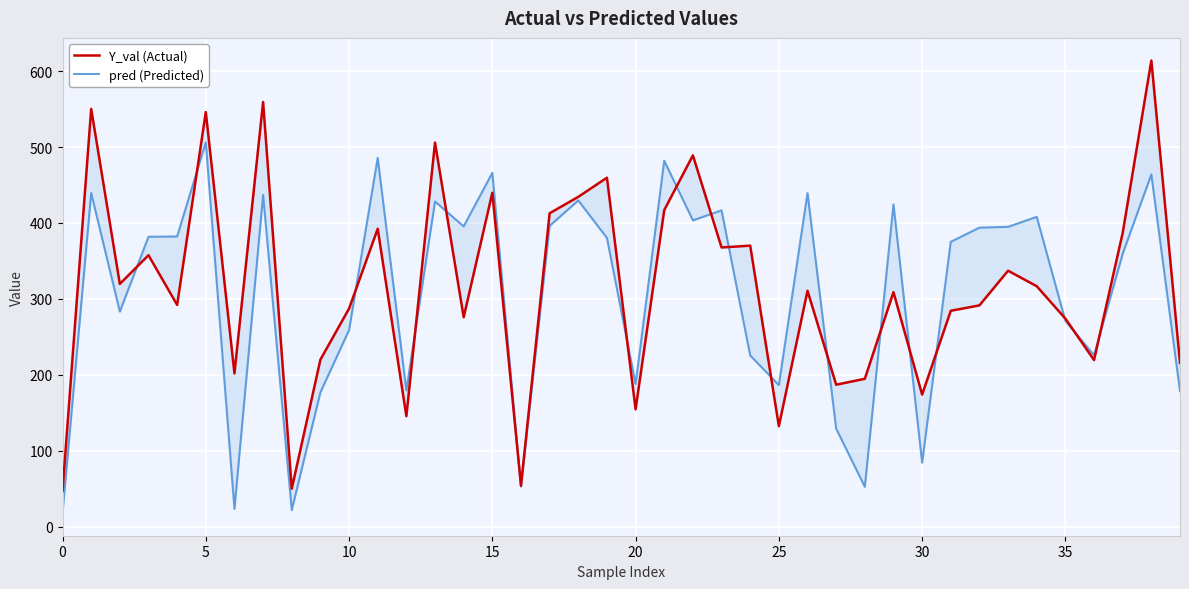

At how many categories does at least one series exceed 58?

37